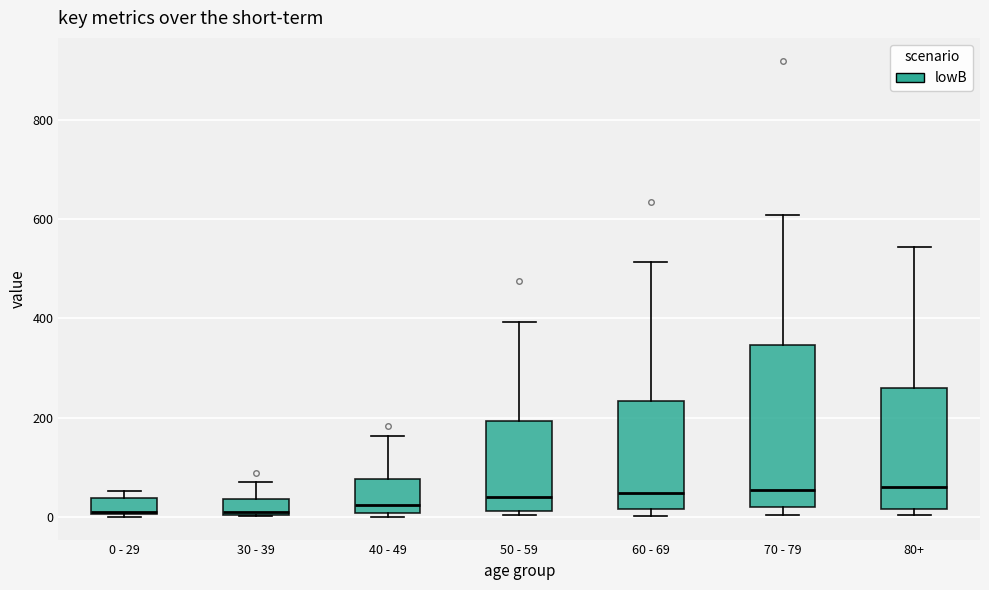

Reading left to right, transcribe this box plot: for each box, give where its median line is, the range the box spans, and where its two whiskers end, as read against the y-axis. The values are not printed on the chart, so give them approximately, as read against the axis.

0 - 29: median 20, box 0 to 40, whiskers 0 to 60
30 - 39: median 20, box 0 to 40, whiskers 0 to 80
40 - 49: median 20, box 0 to 80, whiskers 0 (just below the box's lower edge) to 160
50 - 59: median 40, box 20 to 200, whiskers 0 to 400
60 - 69: median 40, box 20 to 240, whiskers 0 to 520
70 - 79: median 60, box 20 to 340, whiskers 0 to 600
80+: median 60, box 20 to 260, whiskers 0 to 540